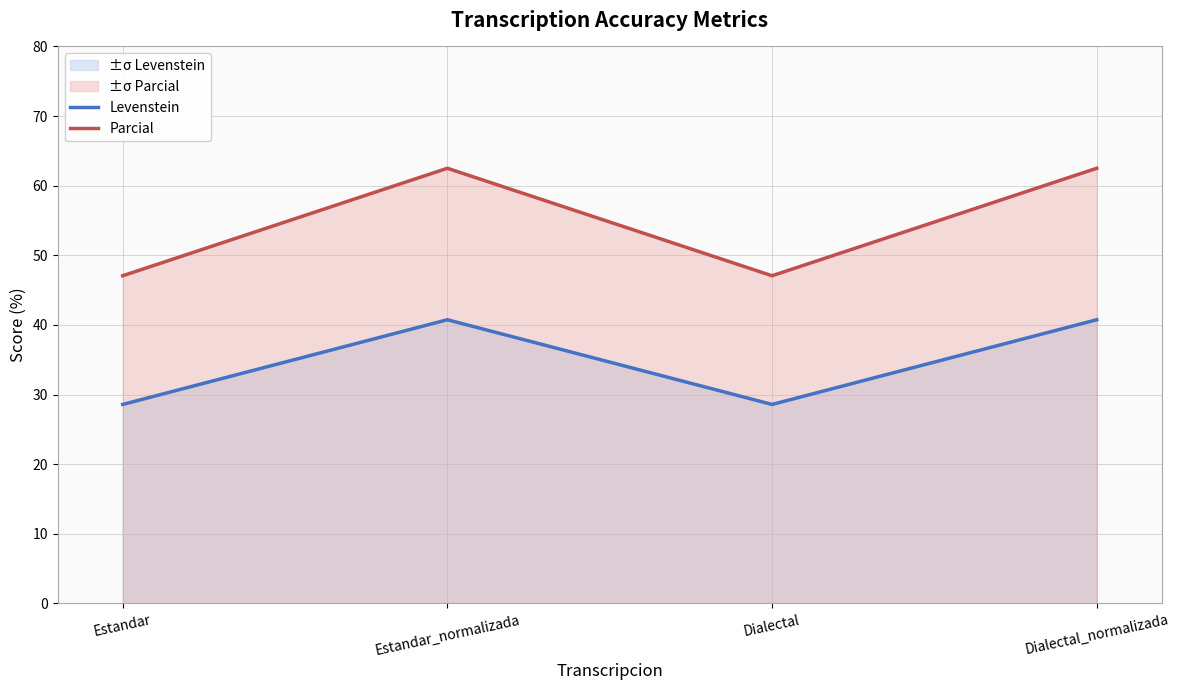

True or false: Parcial has more than 1 interior local peaks.

False